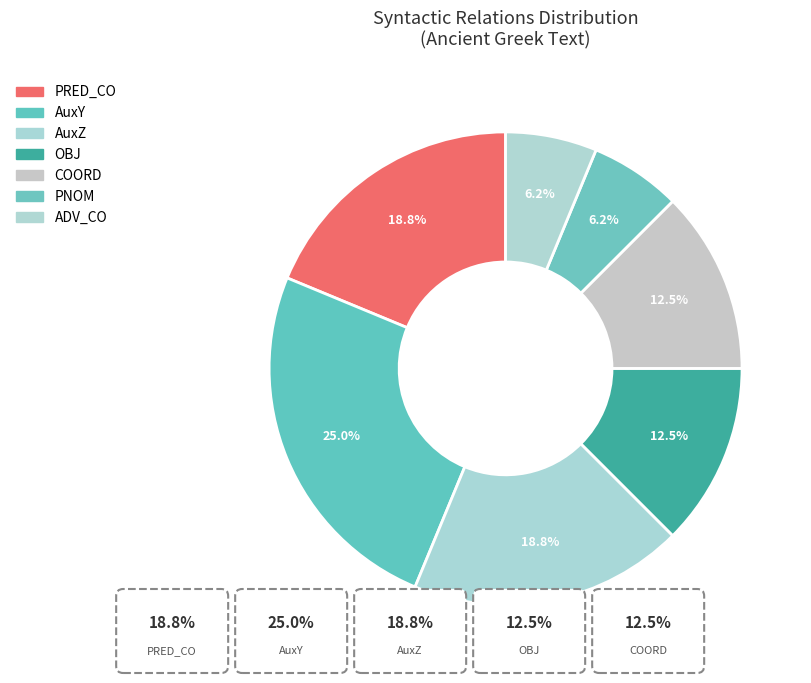

How many segments does this pie chart have?

7